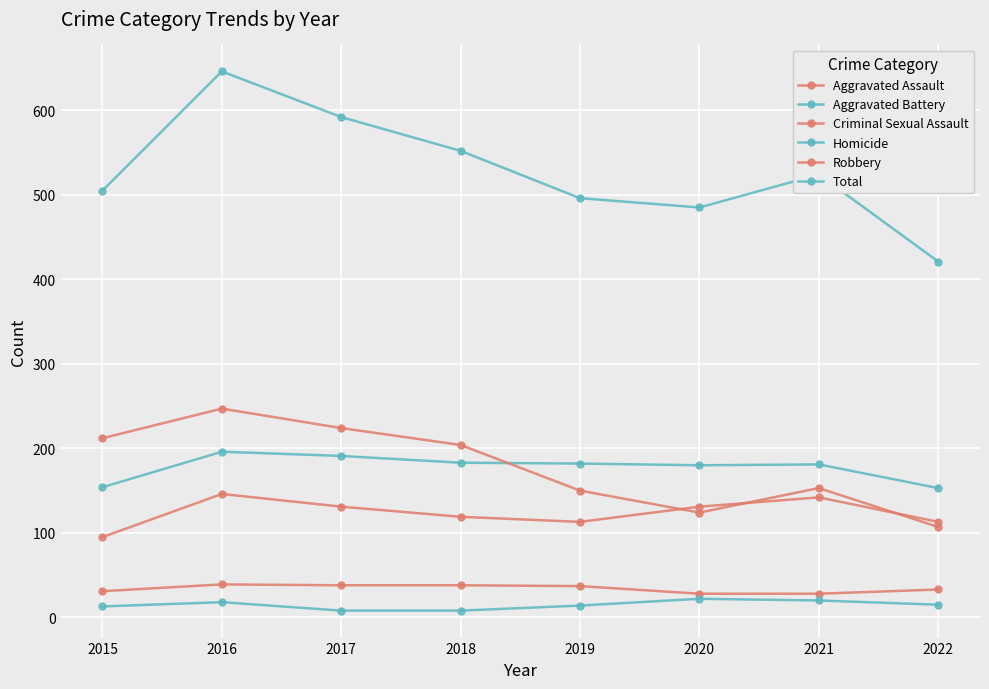

Reading right to left, extract all data points from this chart.

Aggravated Assault: 113	142	131	113	119	131	146	95
Aggravated Battery: 153	181	180	182	183	191	196	154
Criminal Sexual Assault: 33	28	28	37	38	38	39	31
Homicide: 15	20	22	14	8	8	18	13
Robbery: 107	153	124	150	204	224	247	212
Total: 421	524	485	496	552	592	646	505